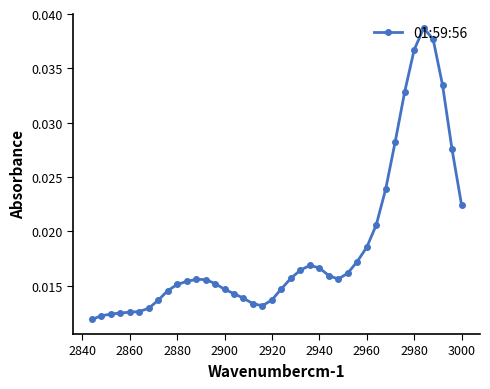

How many values are between 0 and 1?

40